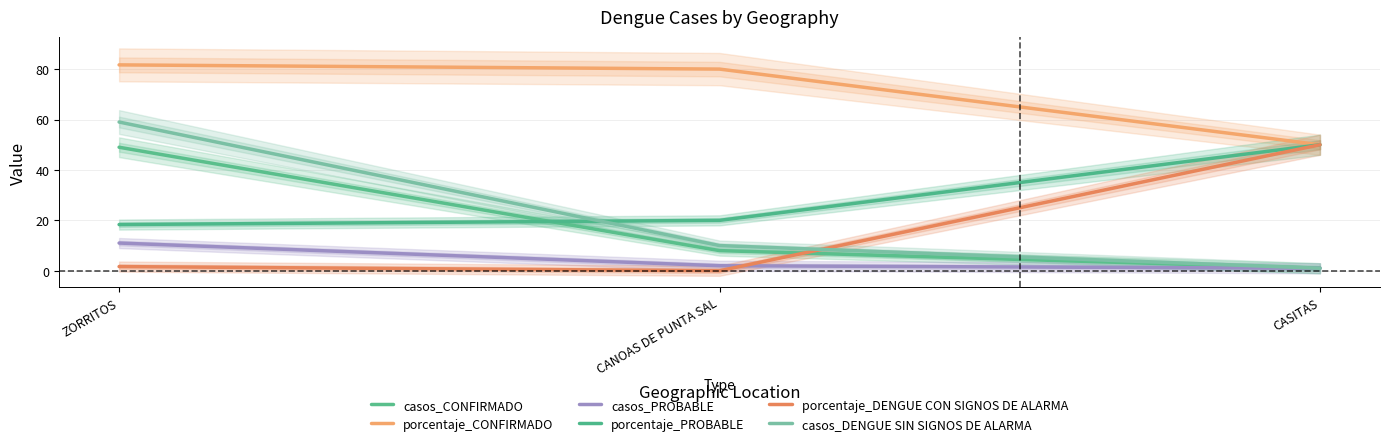

Rank the series at CANOAS DE PUNTA SAL from lowest to highest value.

porcentaje_DENGUE CON SIGNOS DE ALARMA, casos_PROBABLE, casos_CONFIRMADO, casos_DENGUE SIN SIGNOS DE ALARMA, porcentaje_PROBABLE, porcentaje_CONFIRMADO